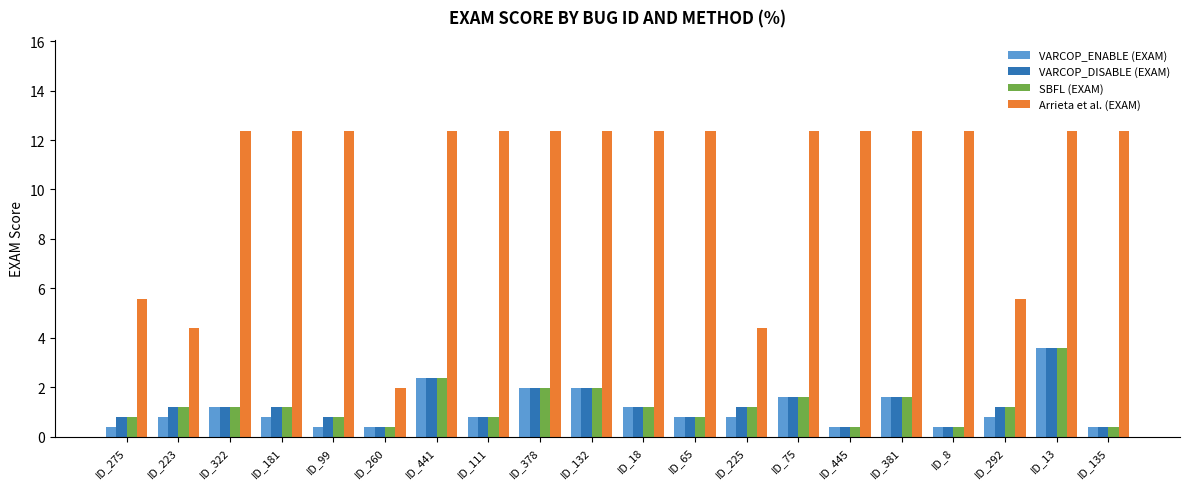

At which label does VARCOP_ENABLE (EXAM) reach its peak?

ID_13